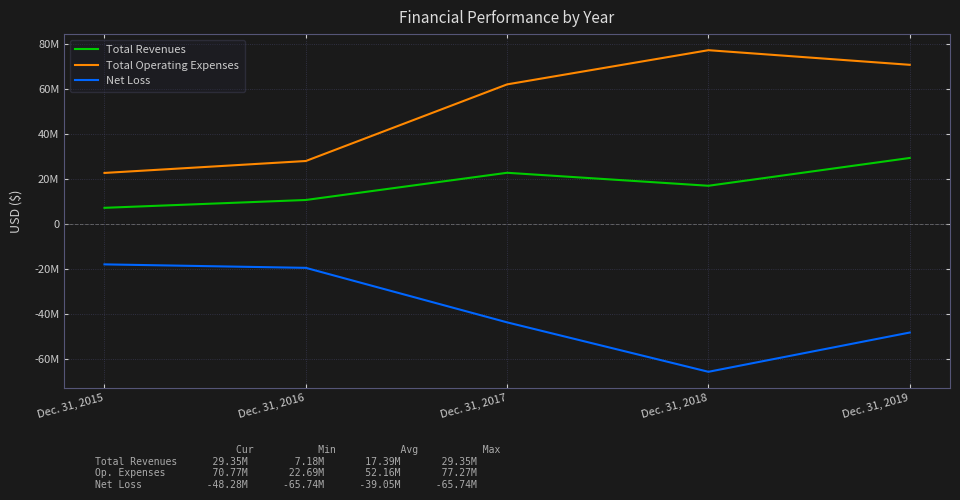

Rank the series by their maximum value, from highest to lowest.

Total Operating Expenses, Total Revenues, Net Loss